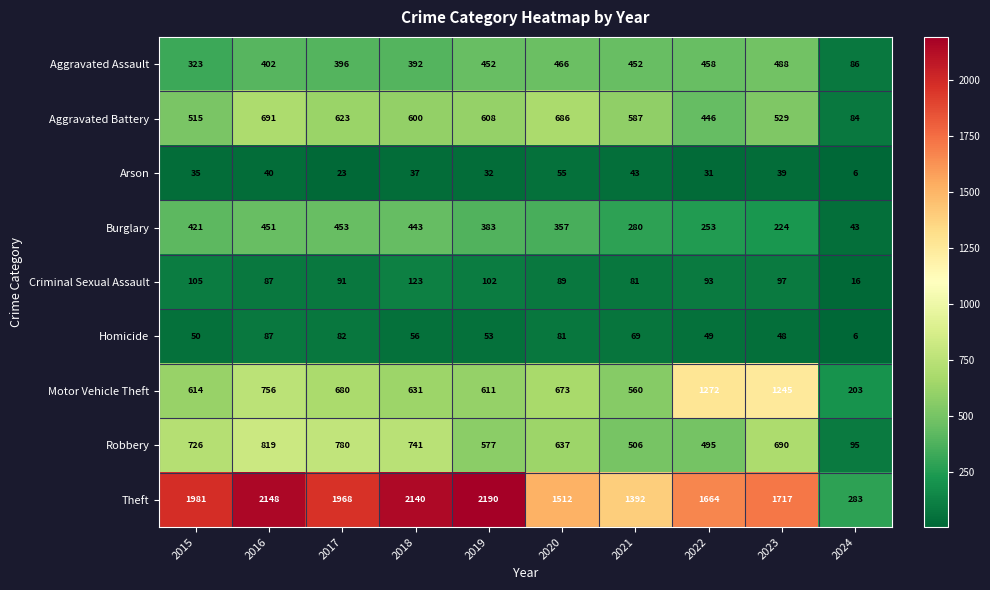

Rank the series by their maximum value, from highest to lowest.

Theft, Motor Vehicle Theft, Robbery, Aggravated Battery, Aggravated Assault, Burglary, Criminal Sexual Assault, Homicide, Arson